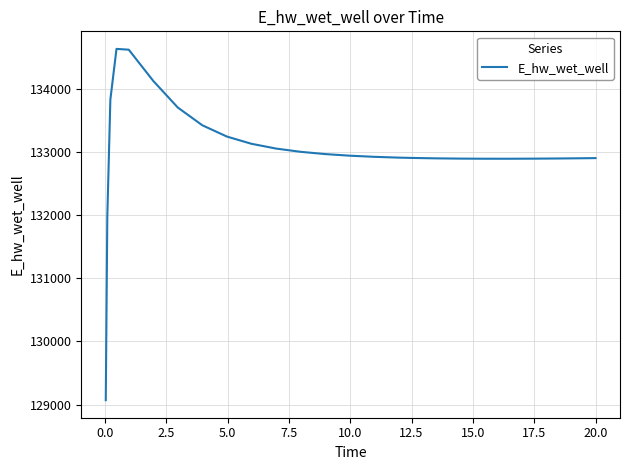

What is the greatest value displayed?

134628.7